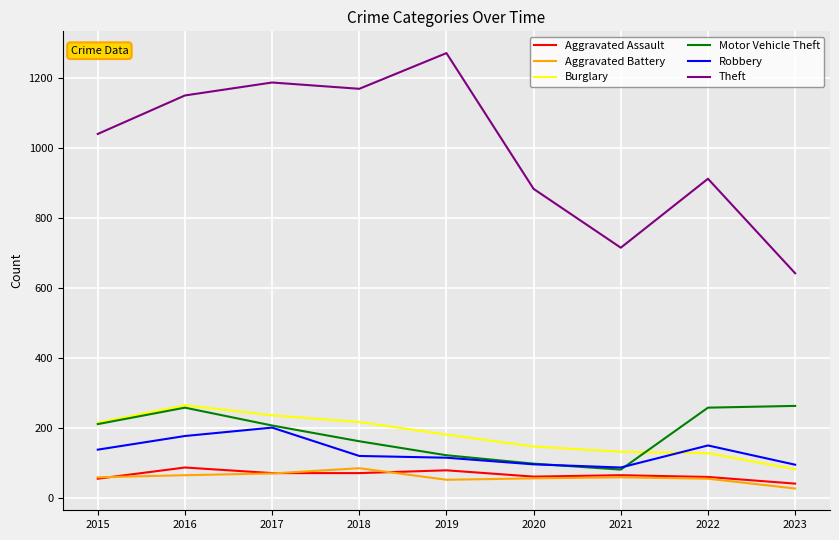

True or false: Theft and Aggravated Battery cross at least once.

False